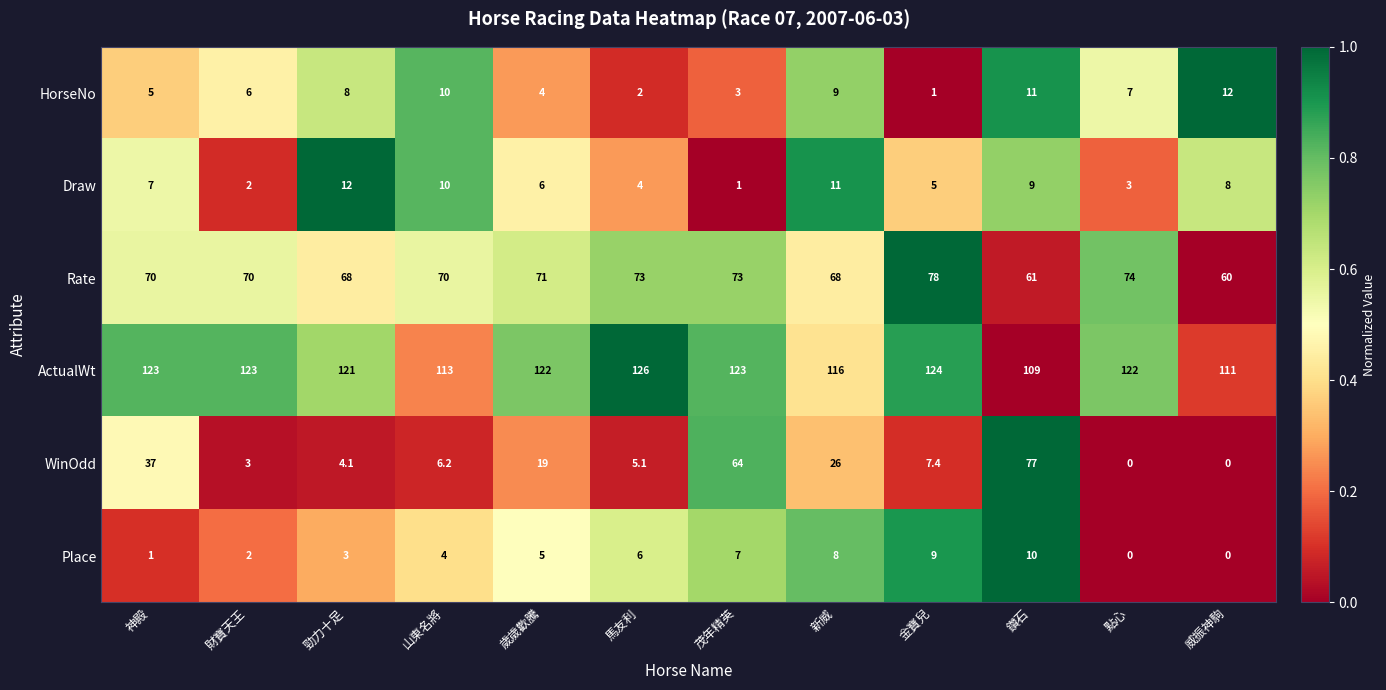

Which series has the widest spread of values?

WinOdd